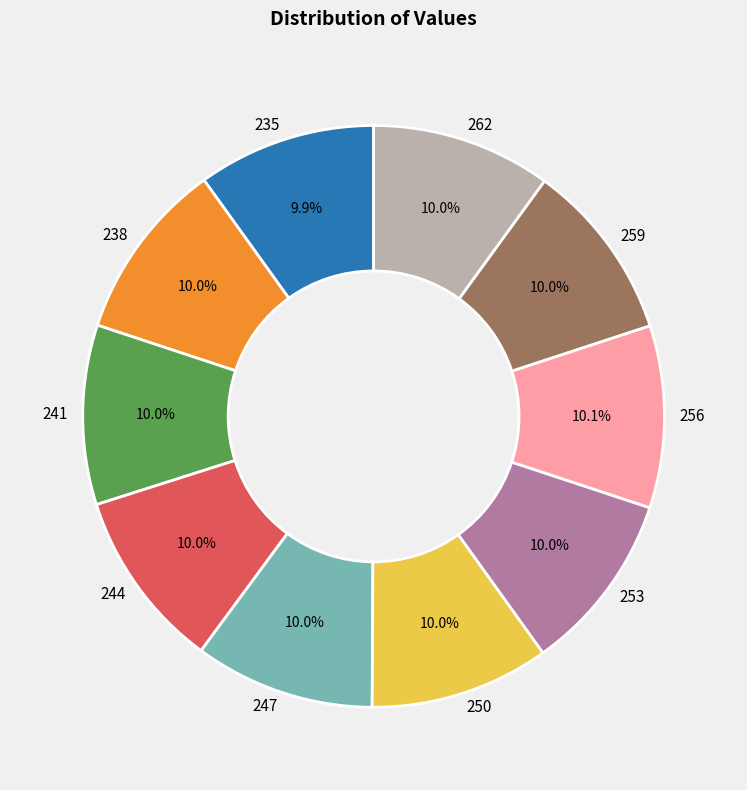

How many slices are in this pie chart?

10